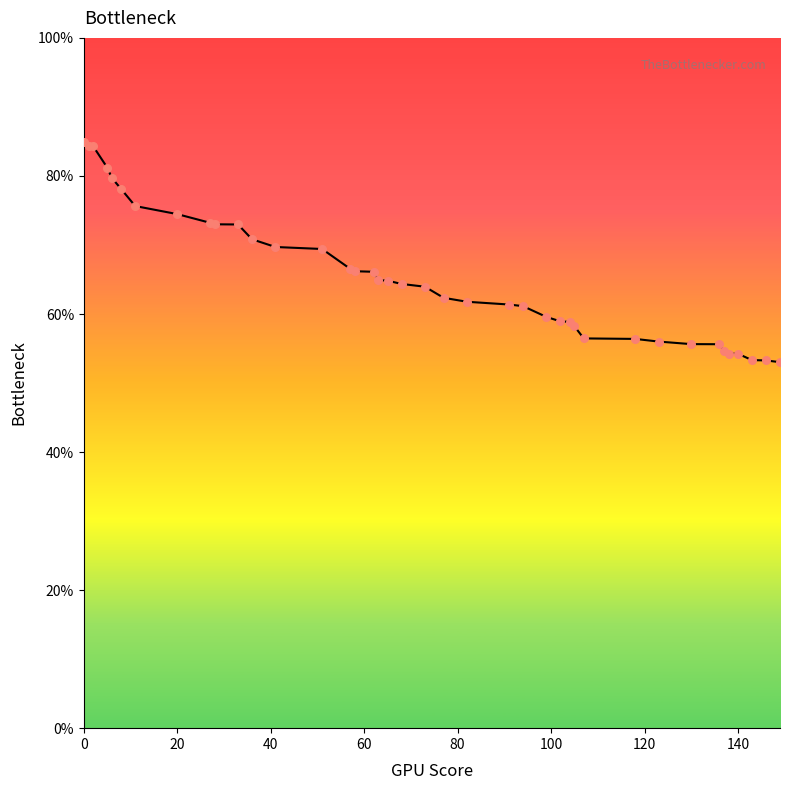

What is the smallest value displayed?

53.0